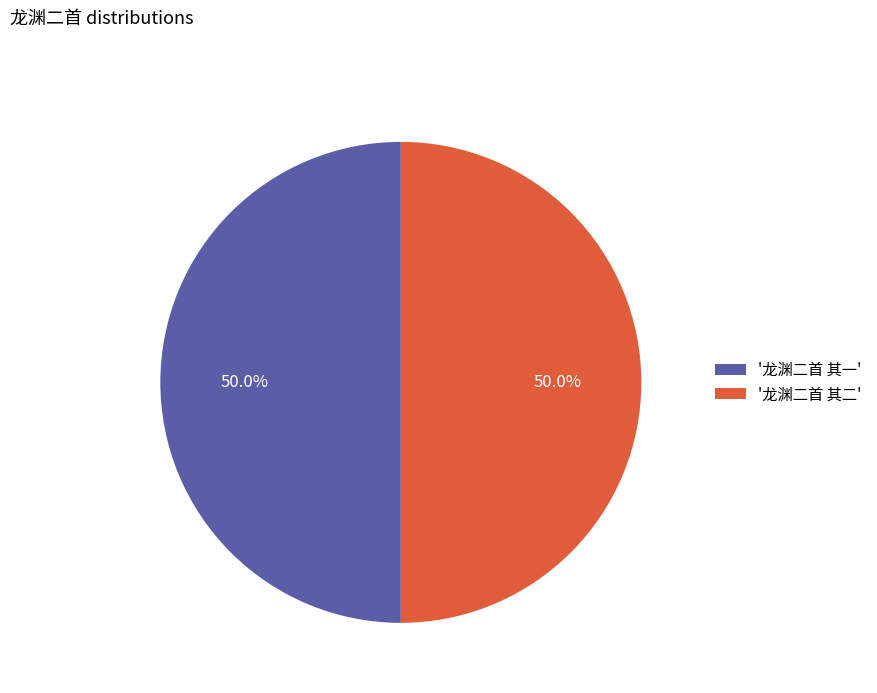

To the nearest percent, what is the average slice percentage?

50%